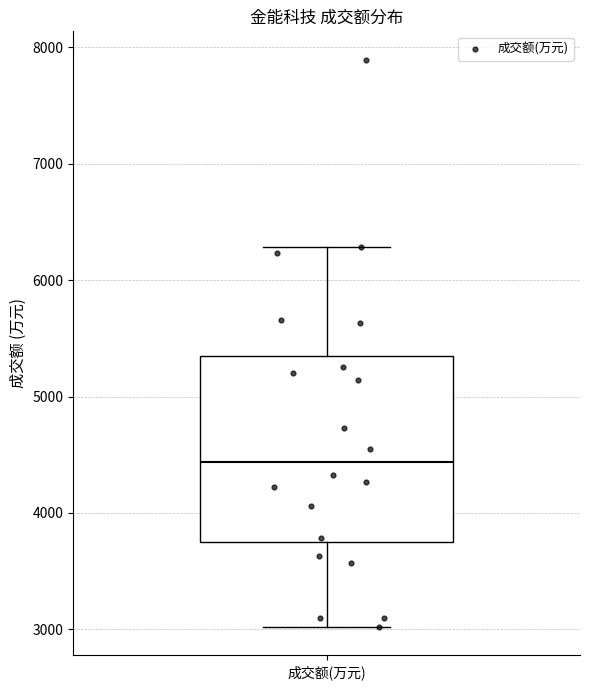

Read this box plot against the y-axis: the position of the median line, the range covered by the box, and the ends of both whiskers. The values are not printed on the chart, so give them approximately, as read against the axis.

median 4400, box 3700 to 5300, whiskers 3000 to 6300